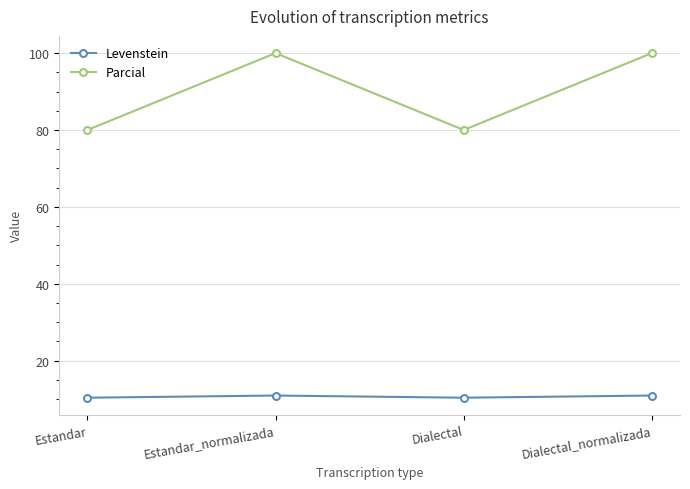

Is the value of Parcial at Estandar greater than the value of Levenstein at Estandar_normalizada?

Yes